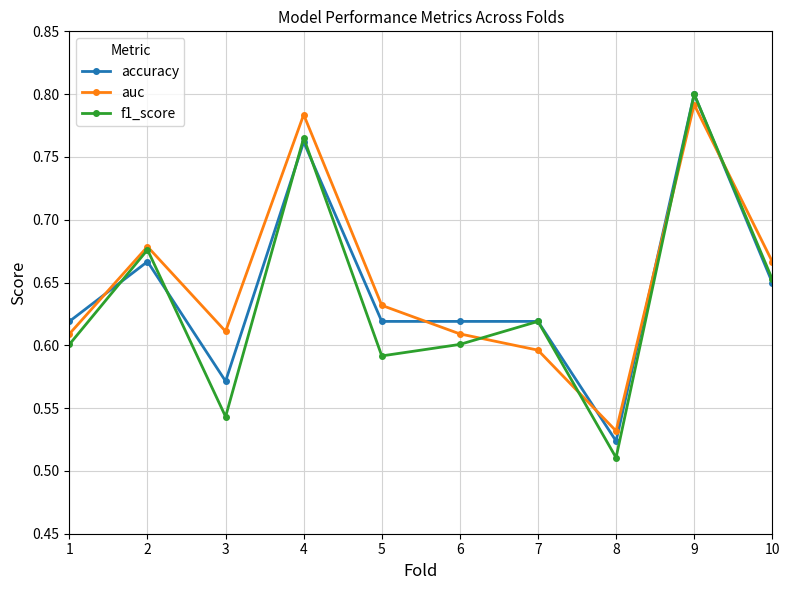

Does the chart have visible grid lines?

Yes